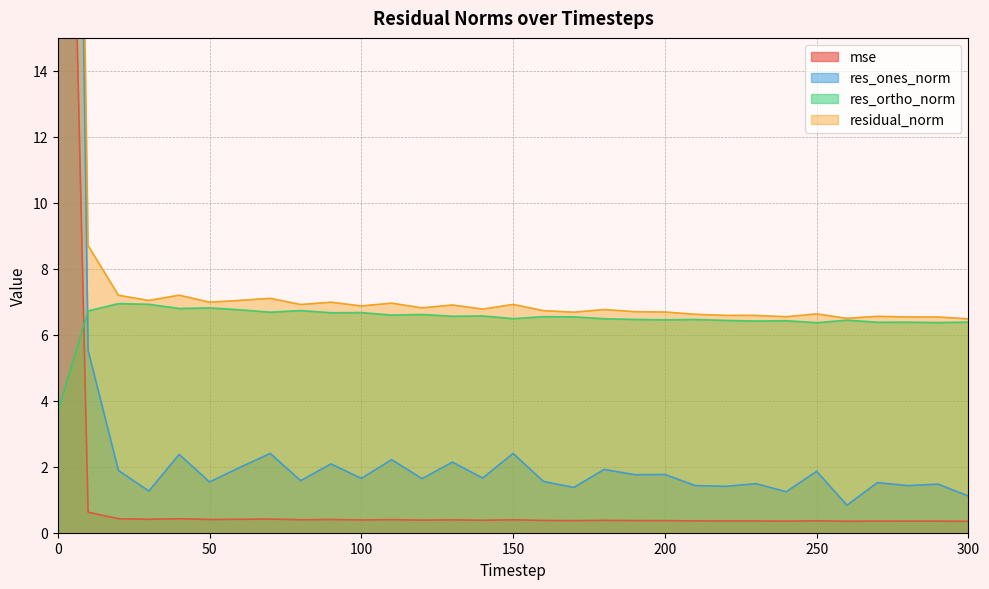

The res_ortho_norm series shows 1.4 at 290. True or false?

False